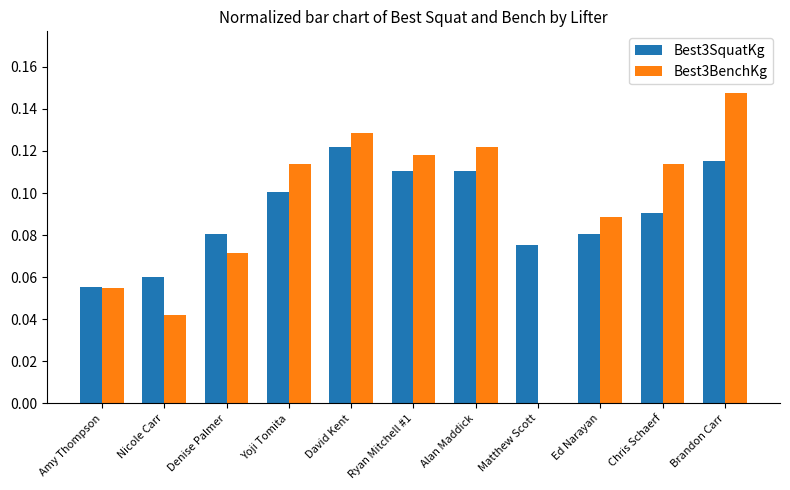

The Best3SquatKg series shows 0.0 at Amy Thompson. True or false?

False